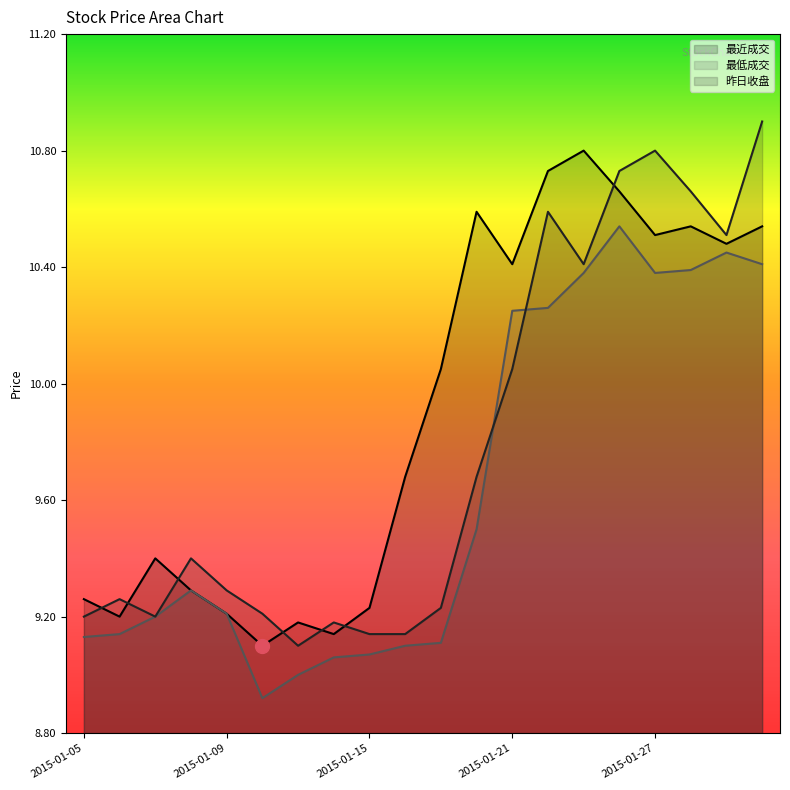

Reading left to right, what are all the values shown in this chart?

最近成交: 9.3	9.2	9.4	9.3	9.2	9.1	9.2	9.1	9.2	9.7	10.1	10.6	10.4	10.7	10.8	10.7	10.5	10.5	10.5	10.5
最低成交: 9.1	9.1	9.2	9.3	9.2	8.9	9.0	9.1	9.1	9.1	9.1	9.5	10.2	10.3	10.4	10.5	10.4	10.4	10.4	10.4
昨日收盘: 9.2	9.3	9.2	9.4	9.3	9.2	9.1	9.2	9.1	9.1	9.2	9.7	10.1	10.6	10.4	10.7	10.8	10.7	10.5	10.9